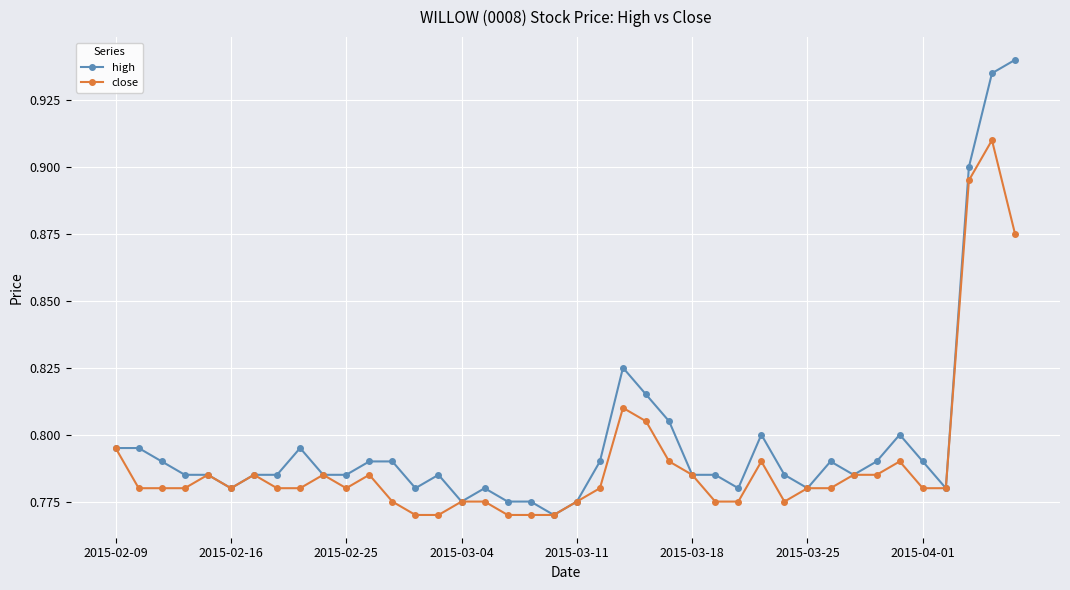

What is the difference between the maximum and minimum values in the close series?

0.1